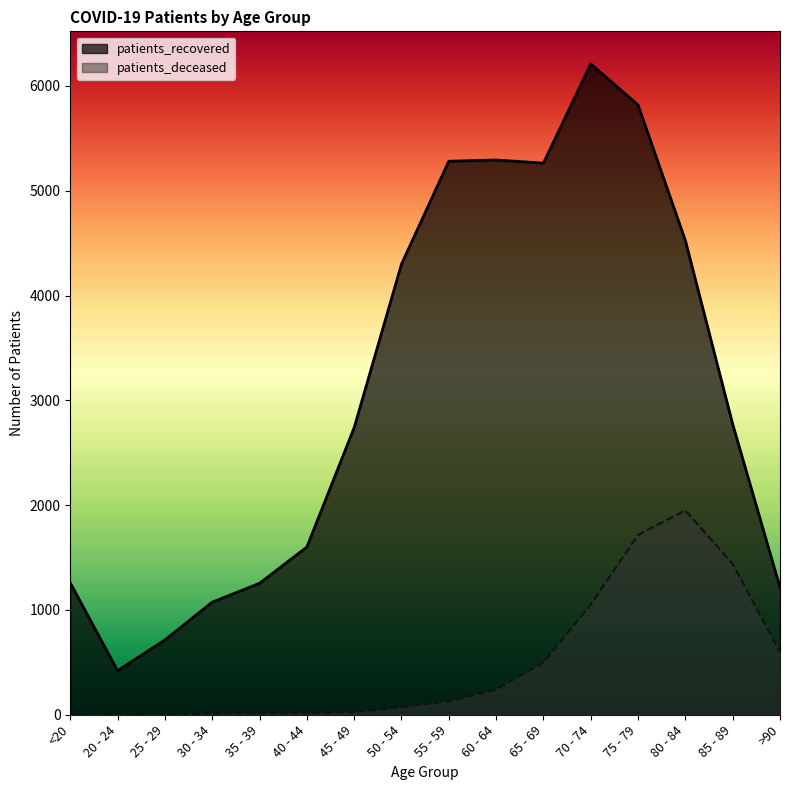

True or false: patients_deceased and patients_recovered cross at least once.

False